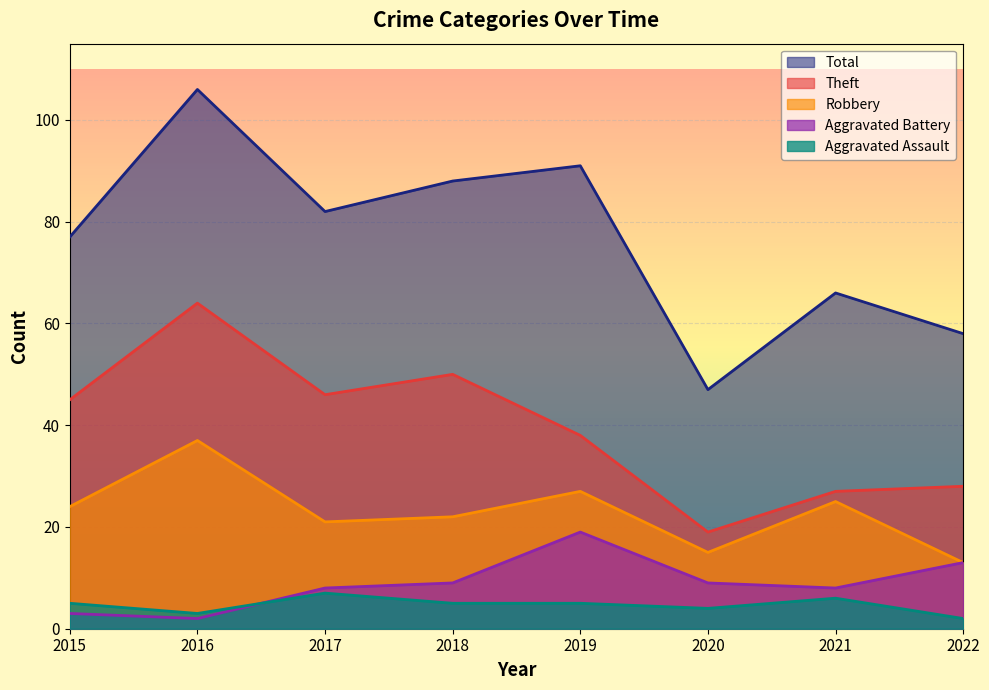

How many series are shown in this chart?

5